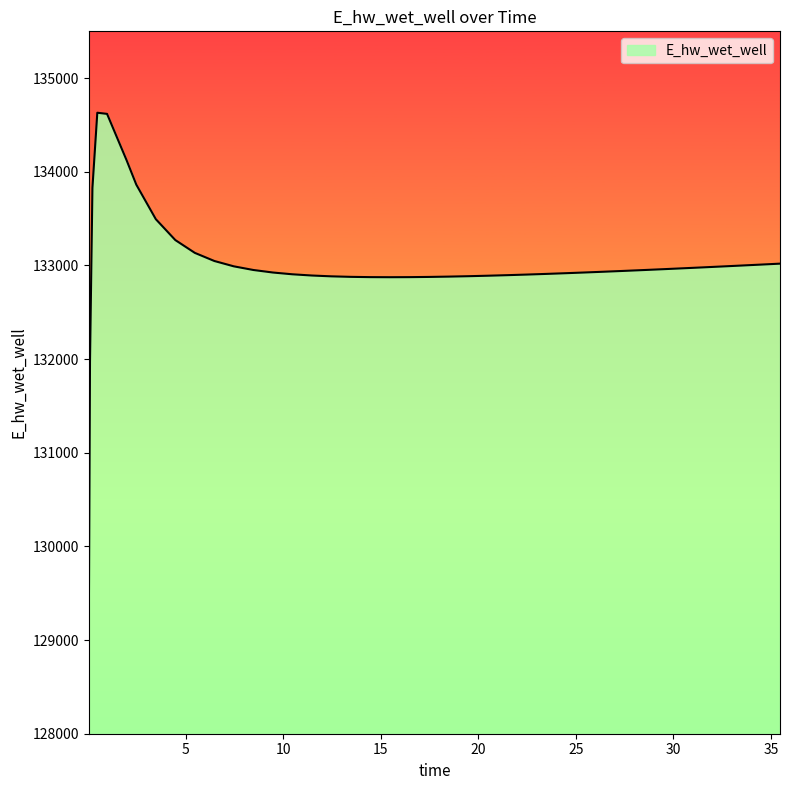

What is the difference between the maximum and minimum values?

5559.9